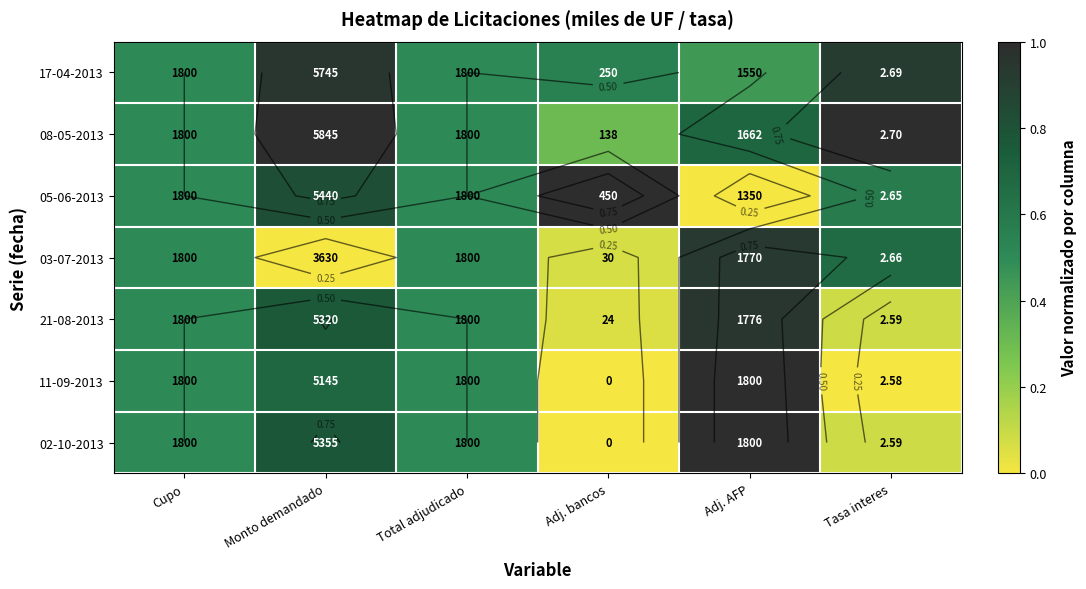

Between Adj. bancos and Adj. AFP, which series saw the biggest shift?

05-06-2013